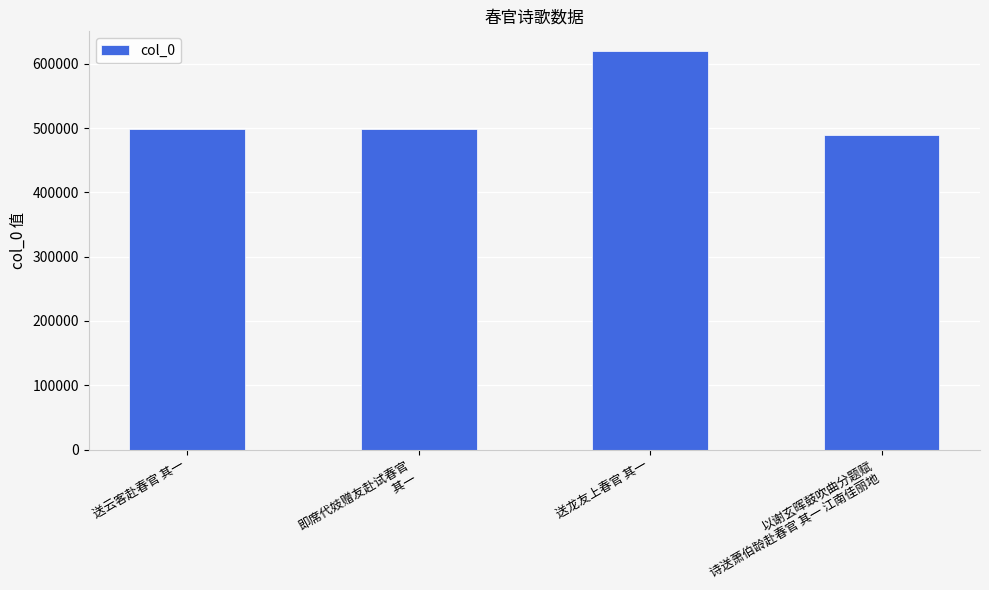

Does the chart contain stacked bars?

No